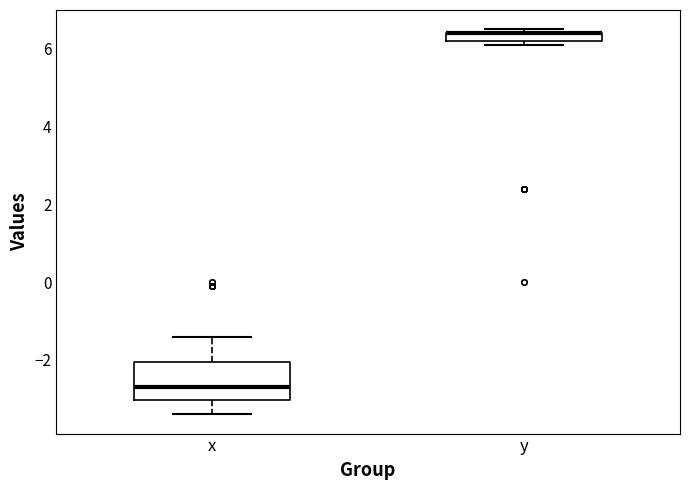

Where is the lower edge of the box for y on the y-axis? The values are not printed on the chart, so give them approximately, as read against the axis.

6.2